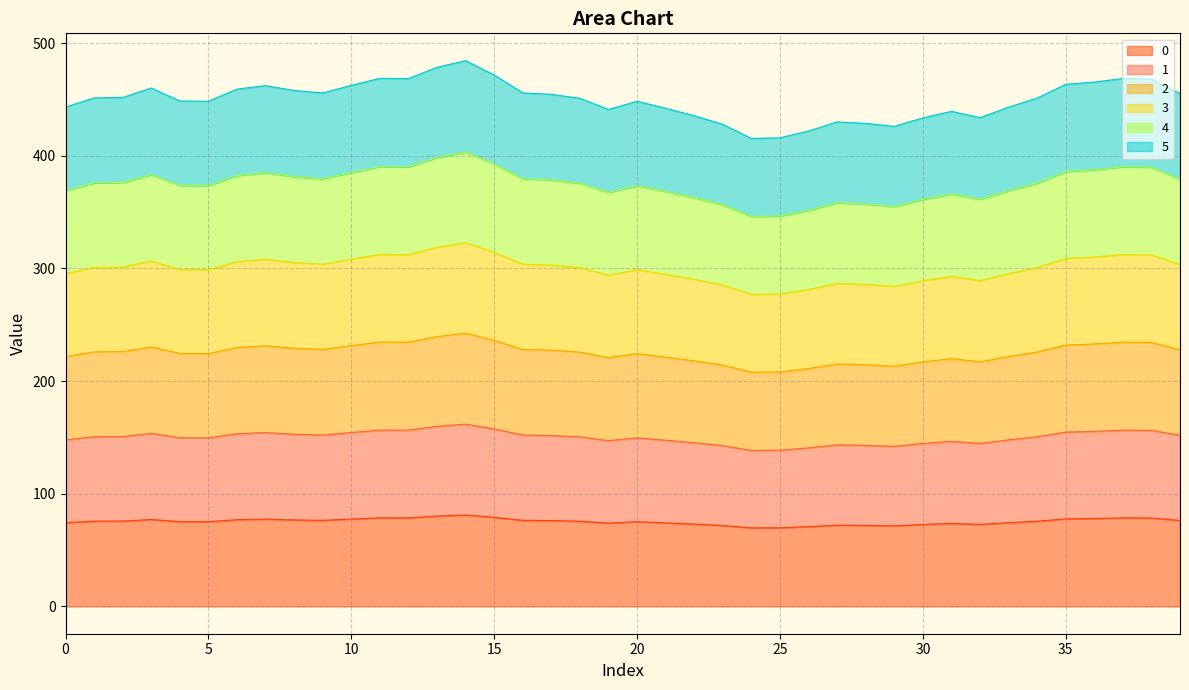

What is the highest value of the 0 series?

81.2